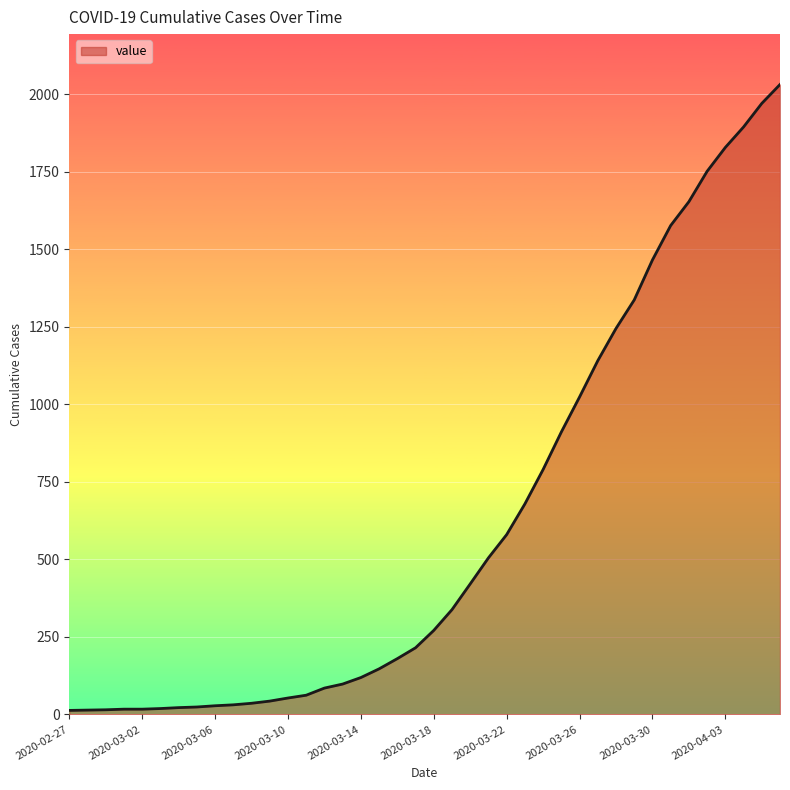

How many values are below 271?

20